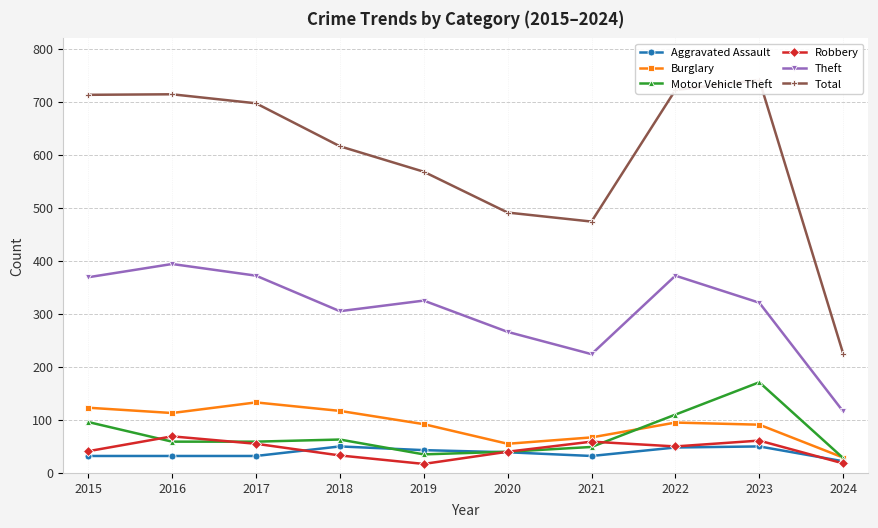

Which series changed the most between 2020 and 2023?

Total